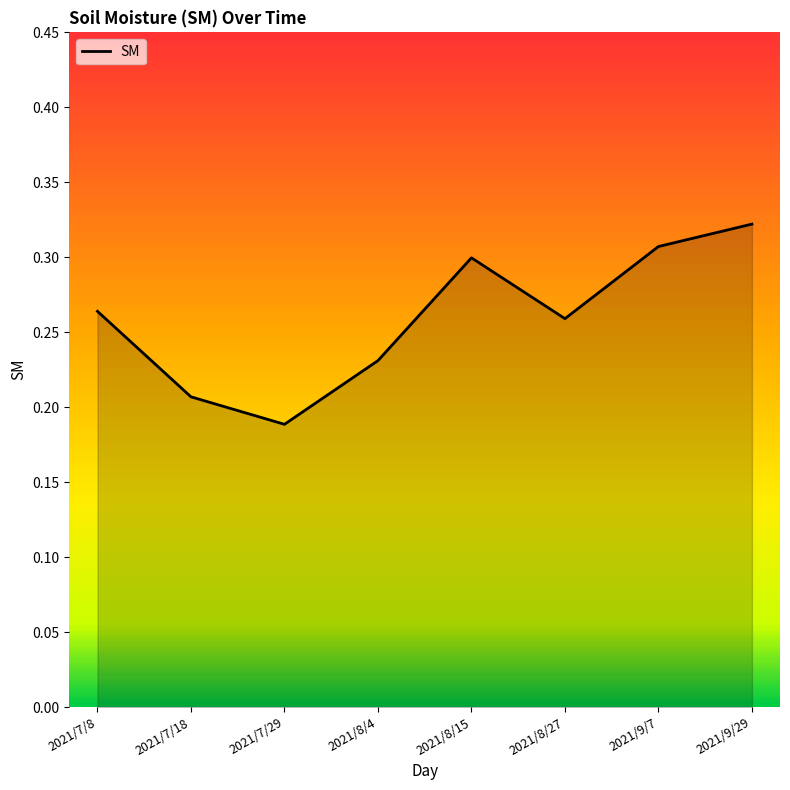

How many values are between 0 and 1?

8